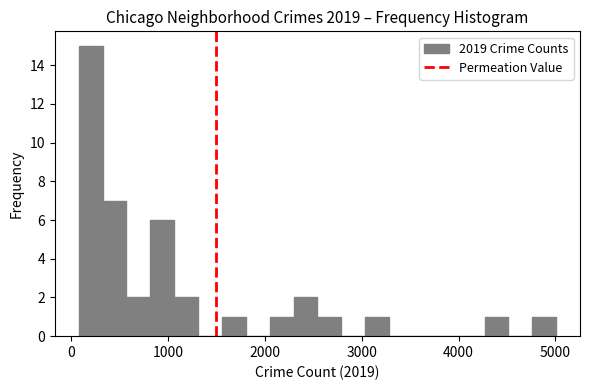

Read against the x-axis, roughly where is the centre of the tallest bar?

200